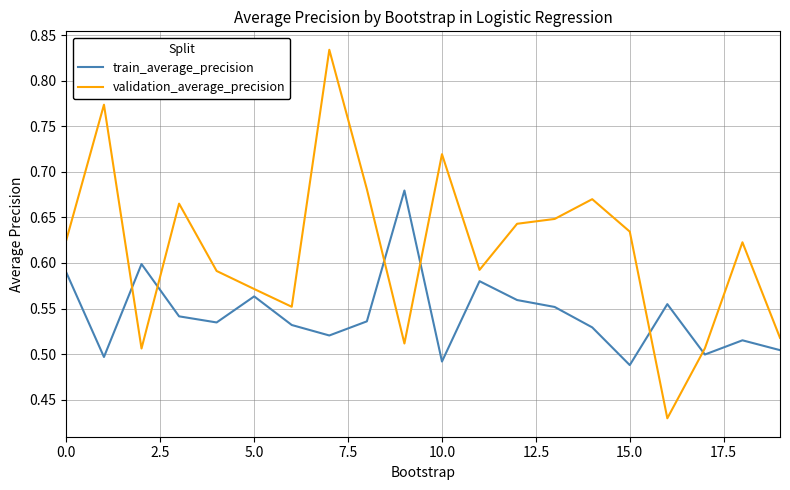

After their last crossing, which series has the higher values: train_average_precision or validation_average_precision?

validation_average_precision